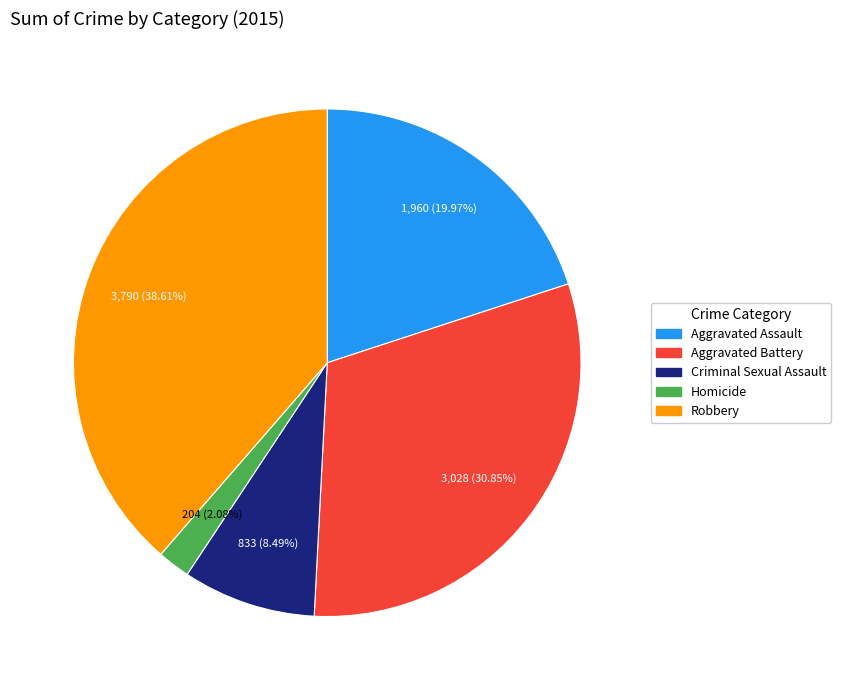

Count the number of slices in the pie.

5